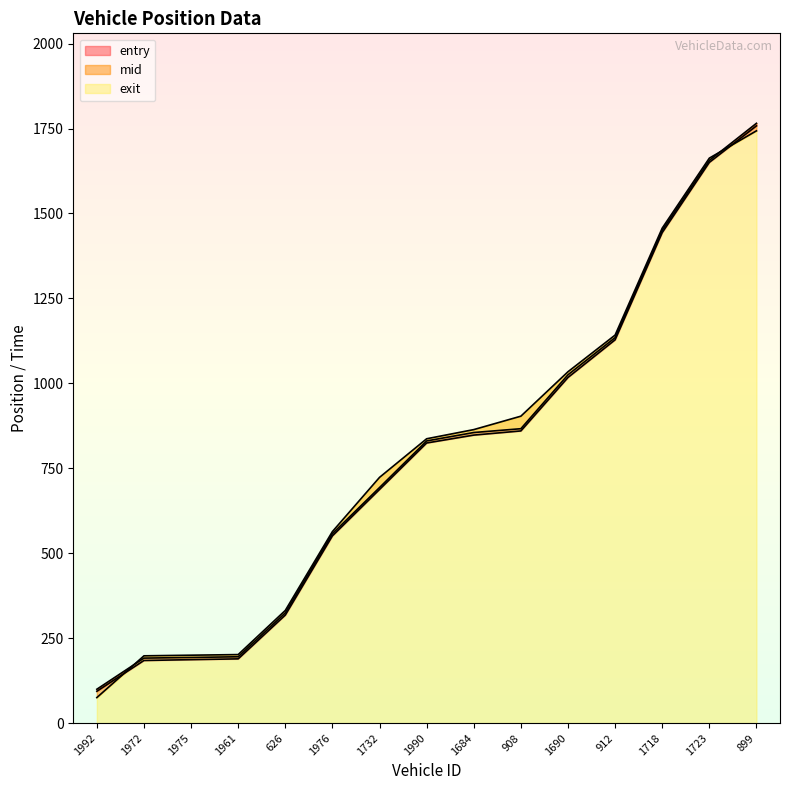

At how many categories does at least one series exceed 1638?

2